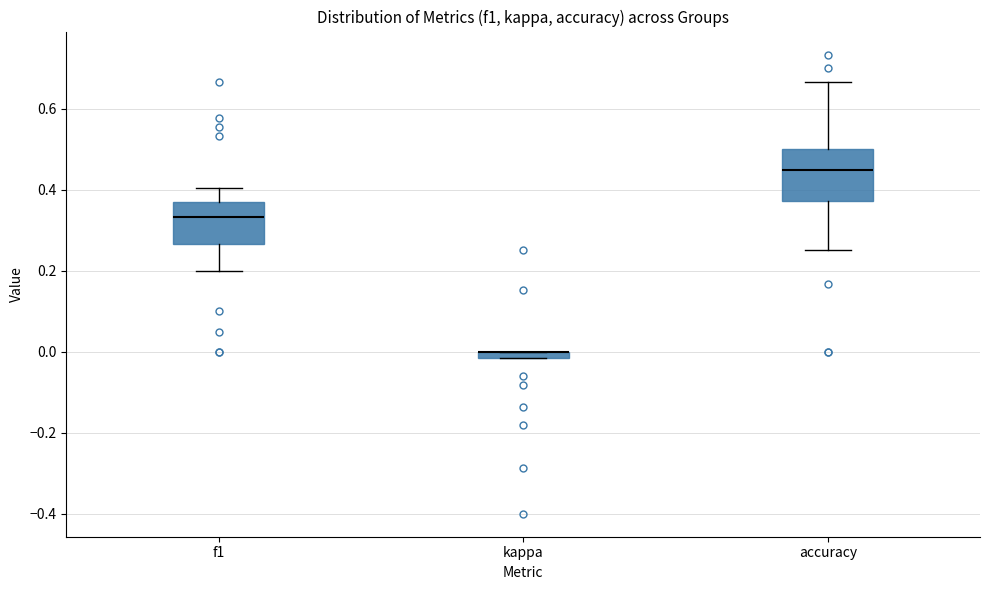

Comparing the boxes themselves (not the whiskers), which one is the tallest?

accuracy